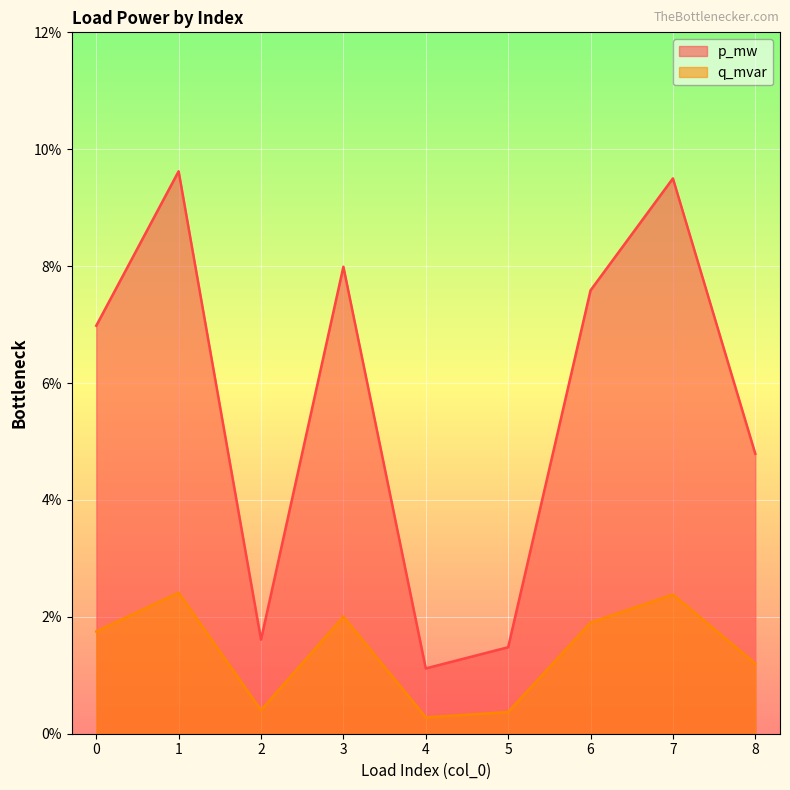

At how many categories does at least one series exceed 0?

9